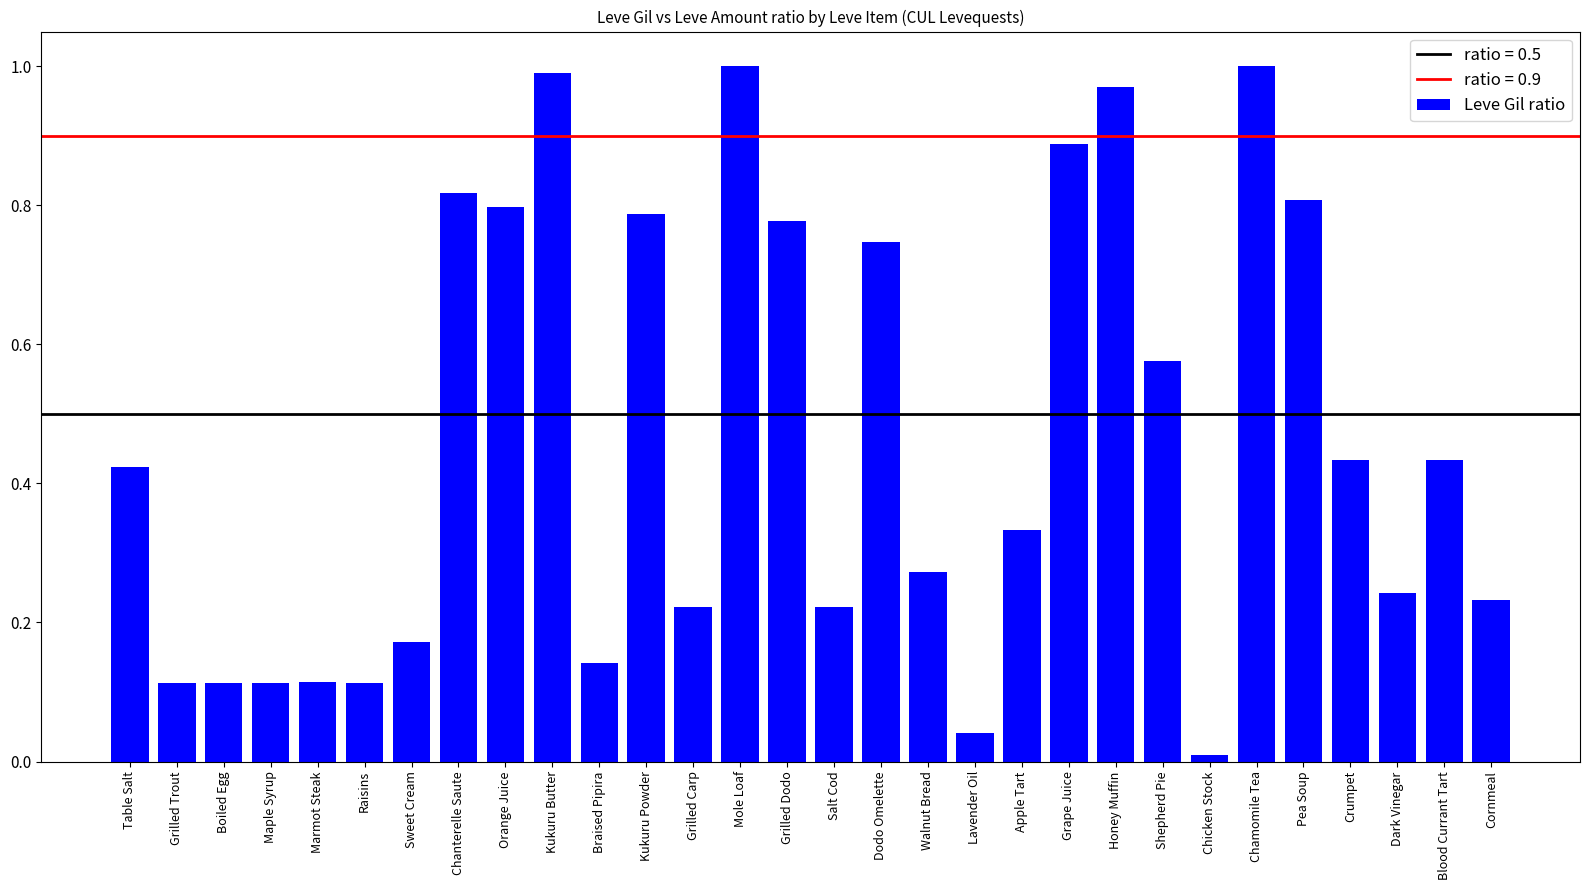

The value at Dodo Omelette is 1.3. True or false?

False